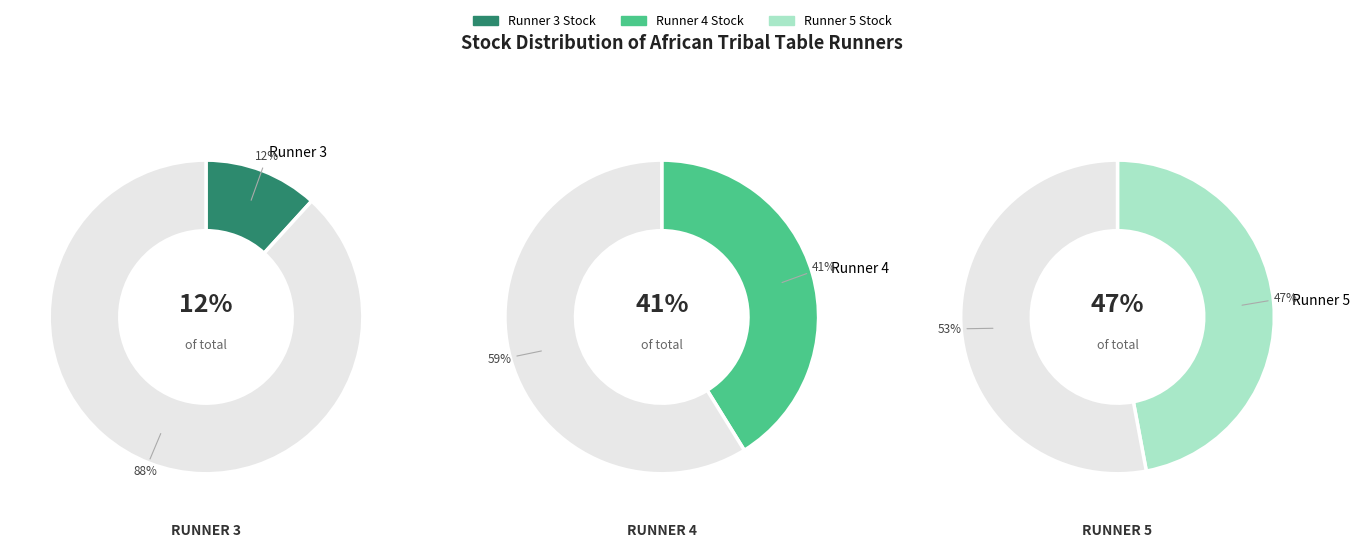

To the nearest percent, what portion does African Tribal table Runner 5 represent?

47%